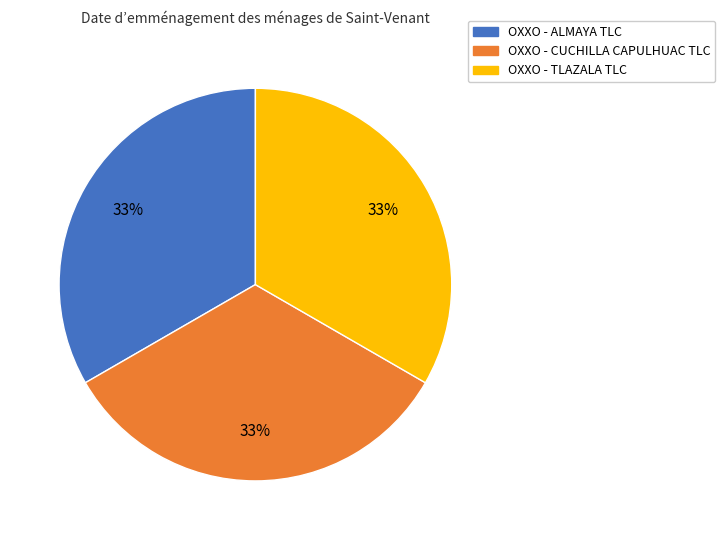

Is there any slice that represents more than half of the pie?

No